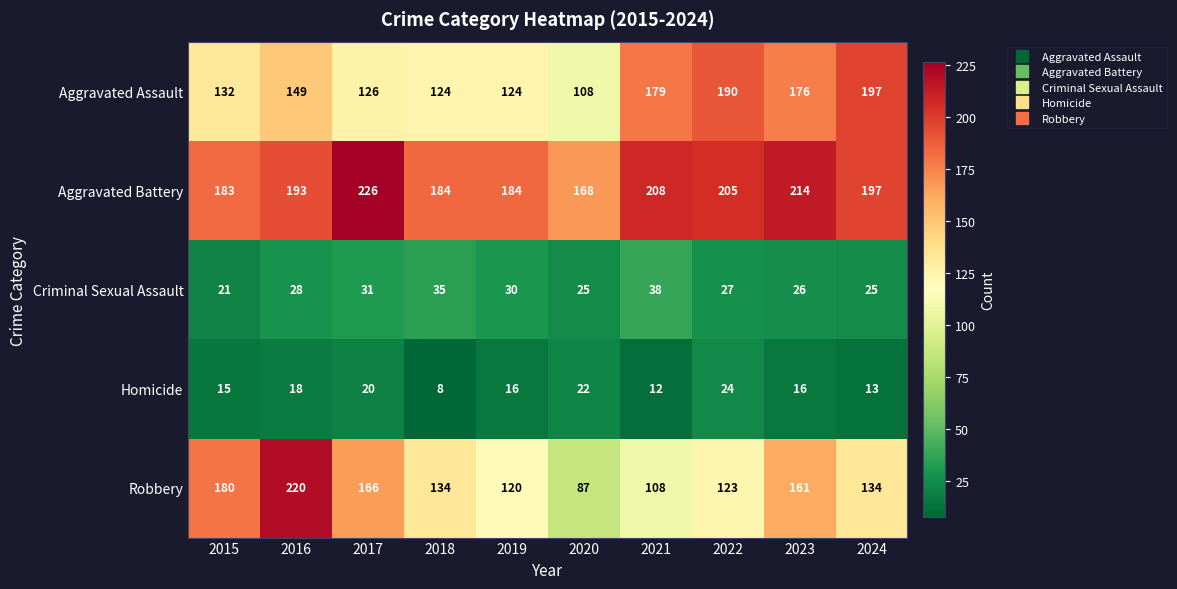

The Aggravated Battery series shows 197 at 2024. True or false?

True